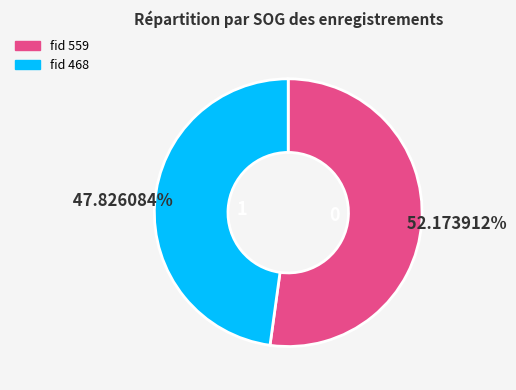

Combined, do fid 468 and fid 559 account for over 50%?

Yes